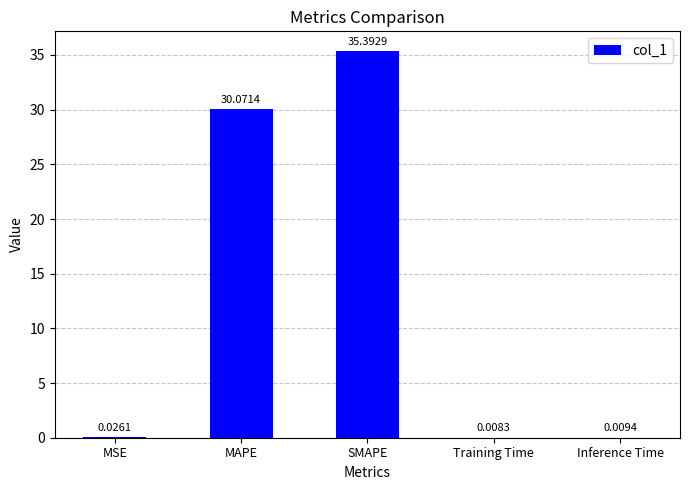

What is the change in value from MAPE to Inference Time?

-30.1